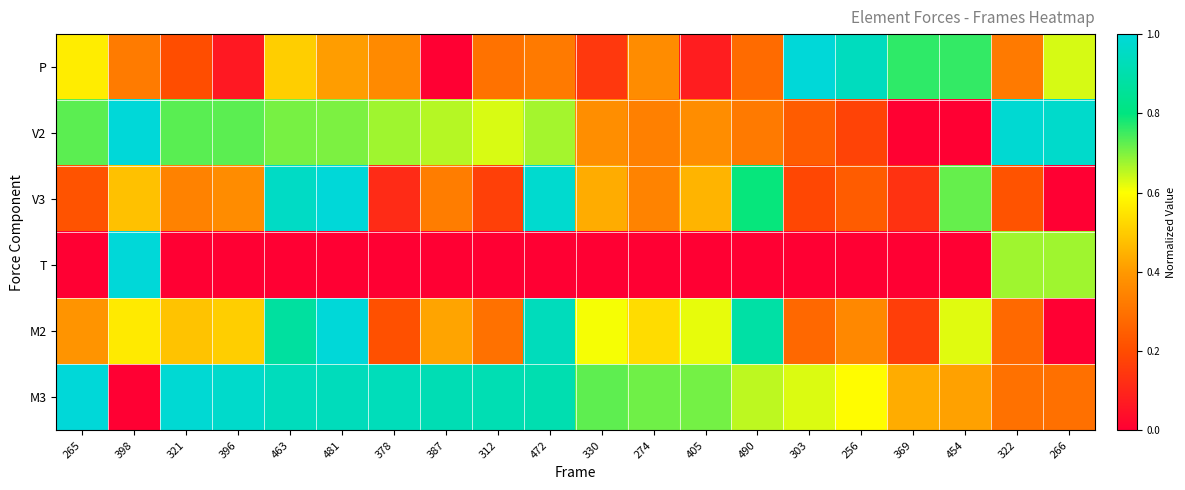

Between 274 and 405, which is larger?

274